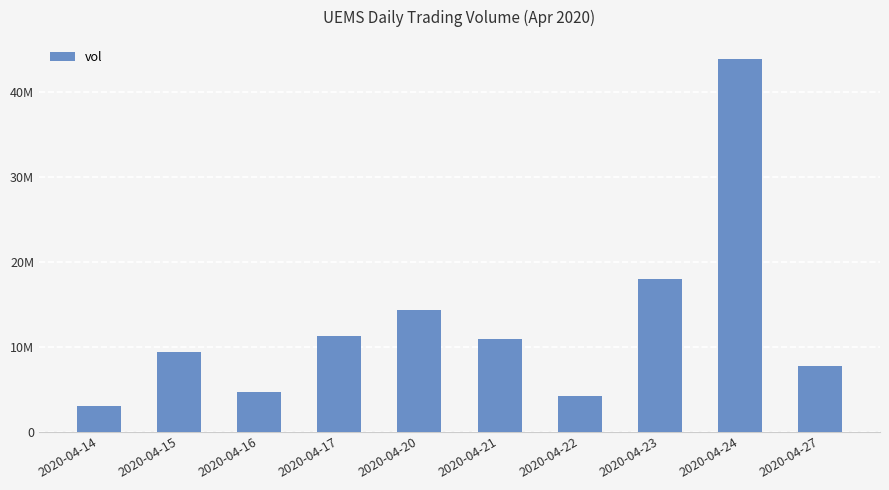

Are the bars horizontal?

No